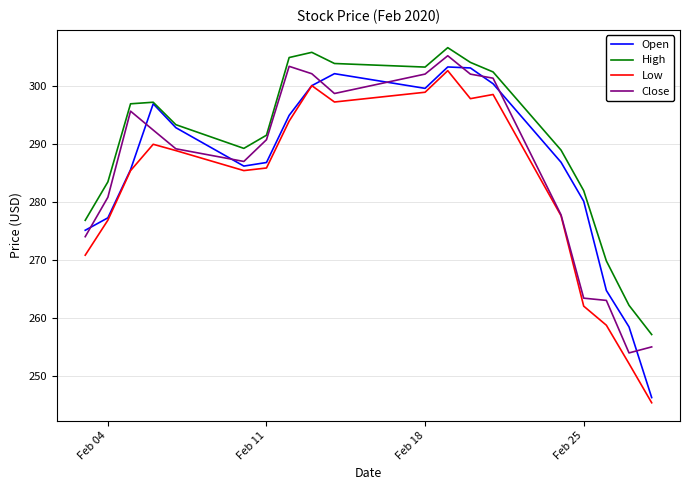

Which series has the largest total across all categories?

High